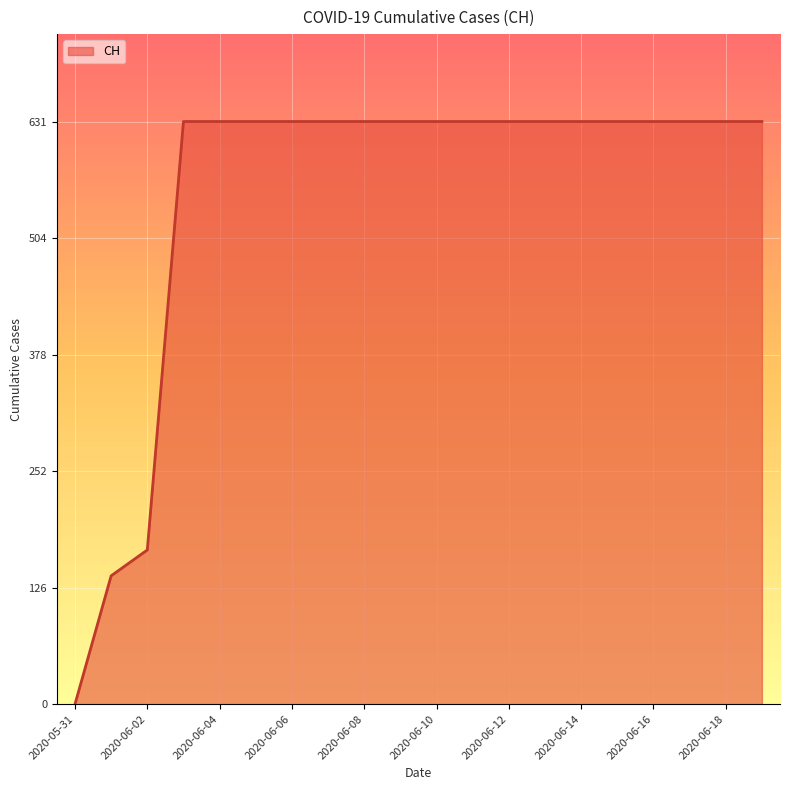

What is the greatest value displayed?

631